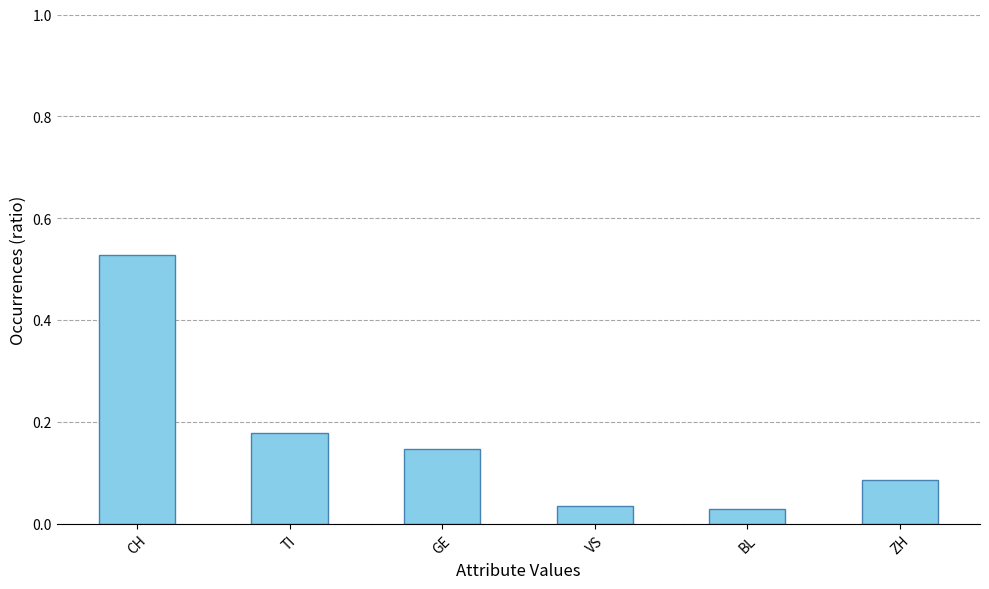

Is it true that the value at ZH is 0.0?

False